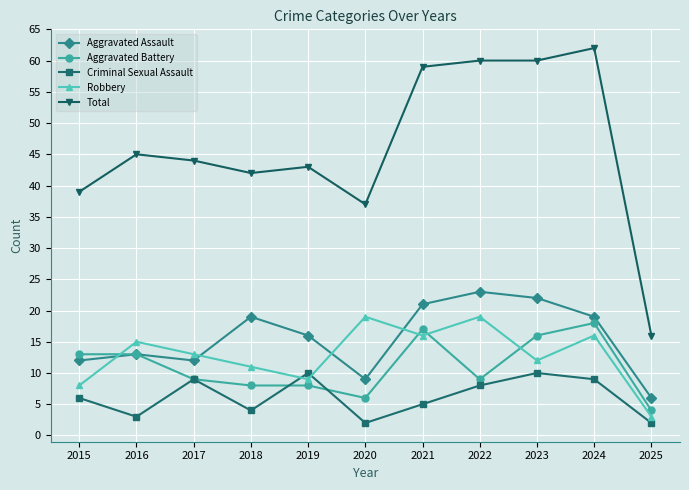

What is the sum of the Robbery values at 2024 and 2019?

25